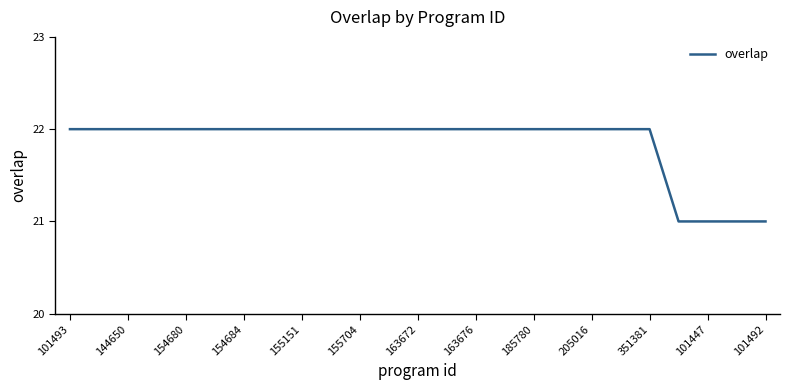

What is the greatest value displayed?

22